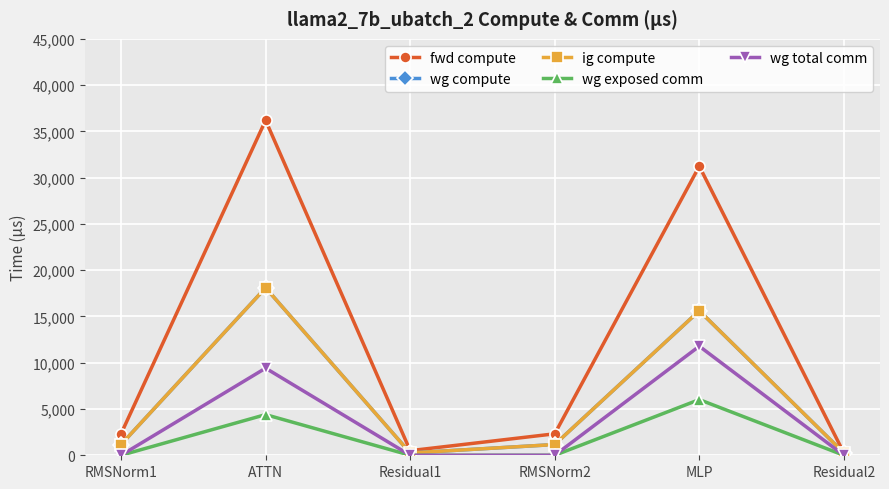

Is this an area chart (filled region under the line)?

No